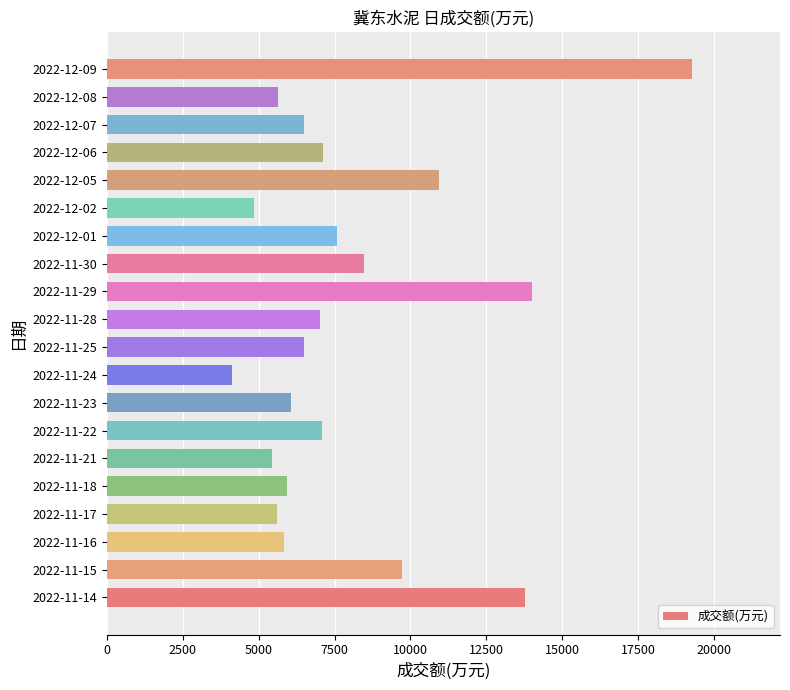

What is the approximate value at 2022-12-01, to the nearest 10?

7570